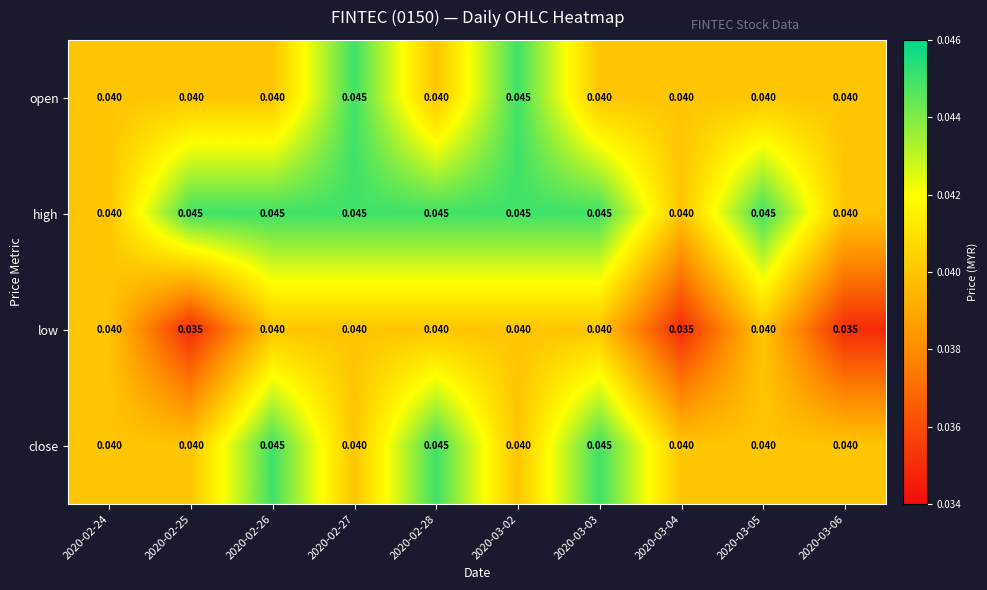

Which series has the largest total across all categories?

high